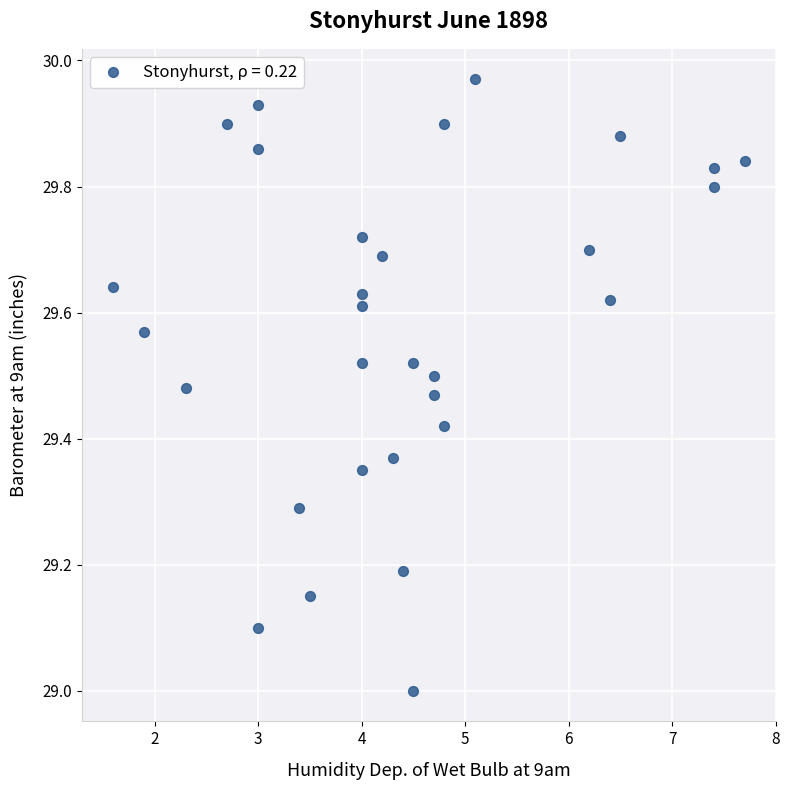

What is the range of Y values (max minus min)?

1.0